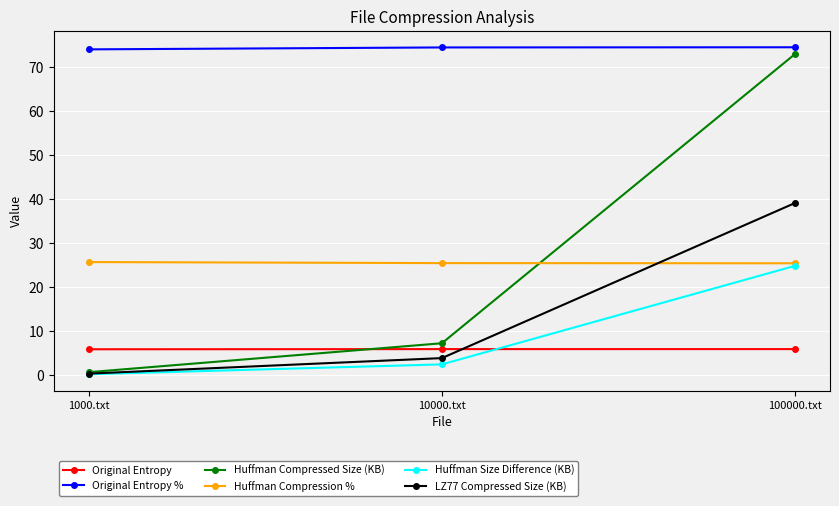

What is the average value of the Huffman Size Difference (KB) series?

9.2